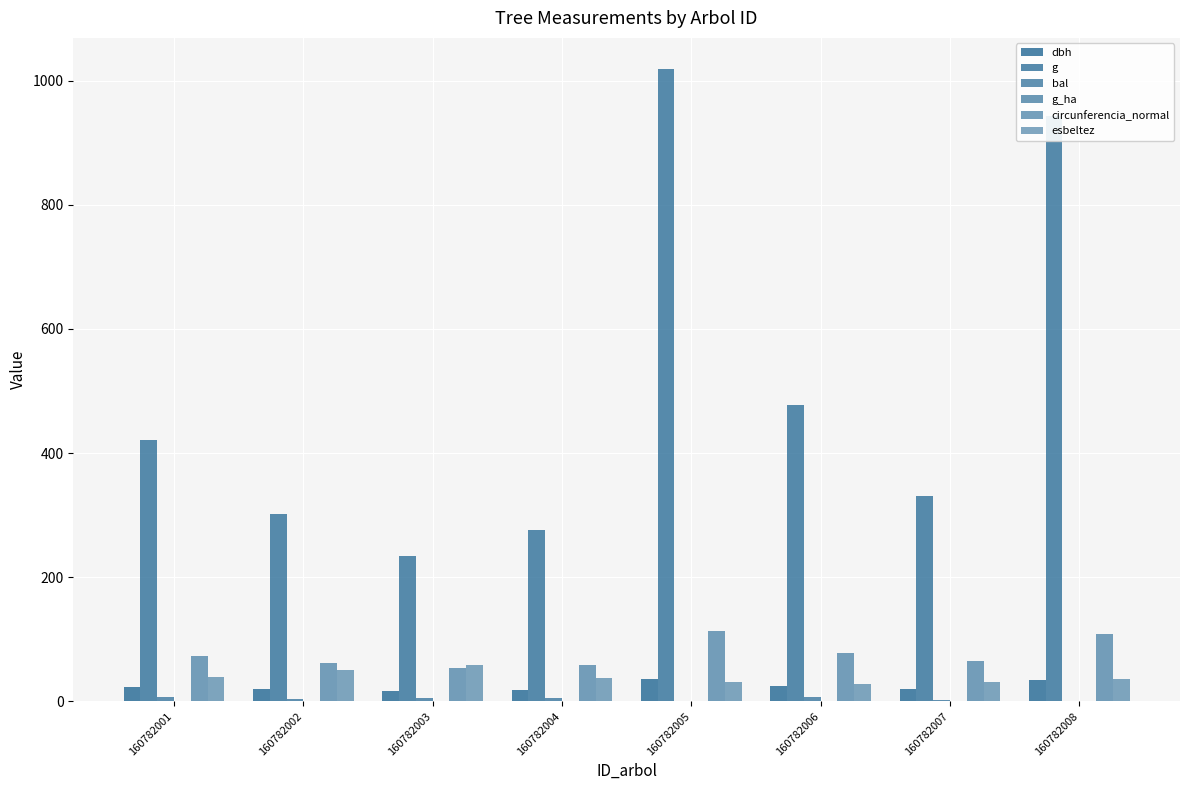

Count the number of data series in this chart.

6